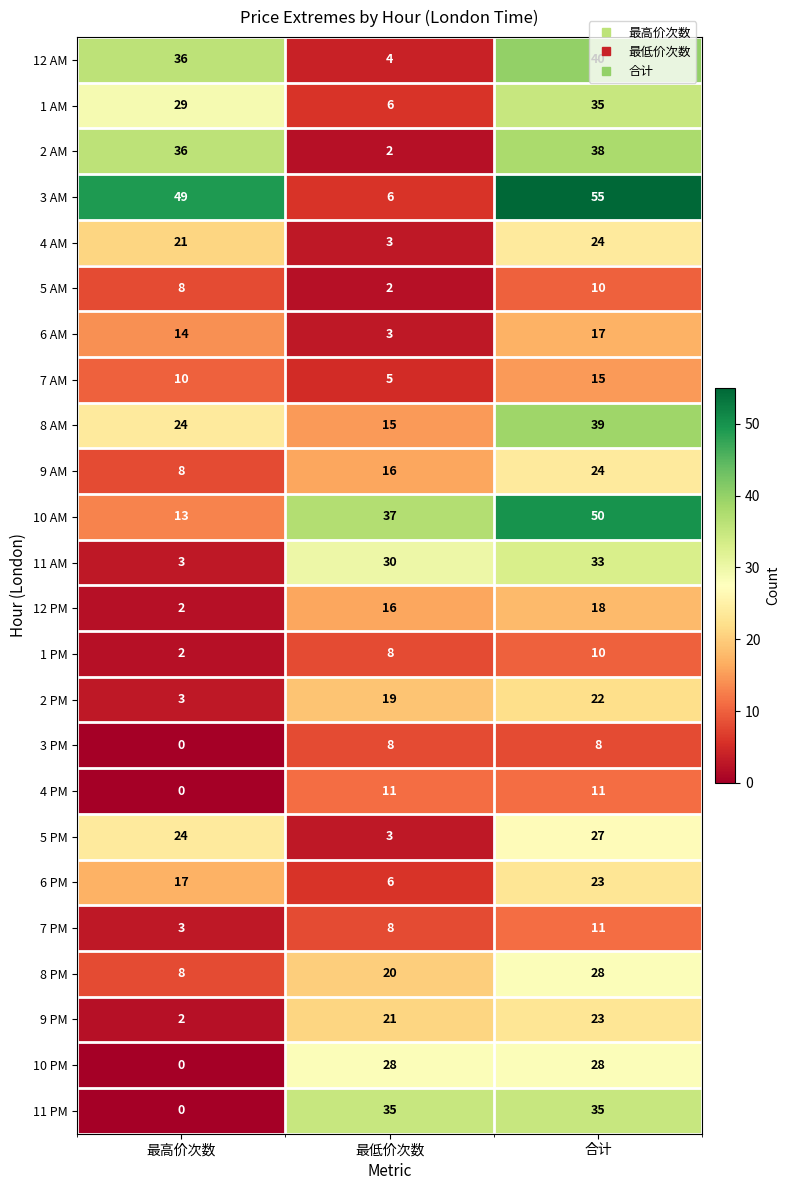

Which category has the lowest value across all series?

最高价次数